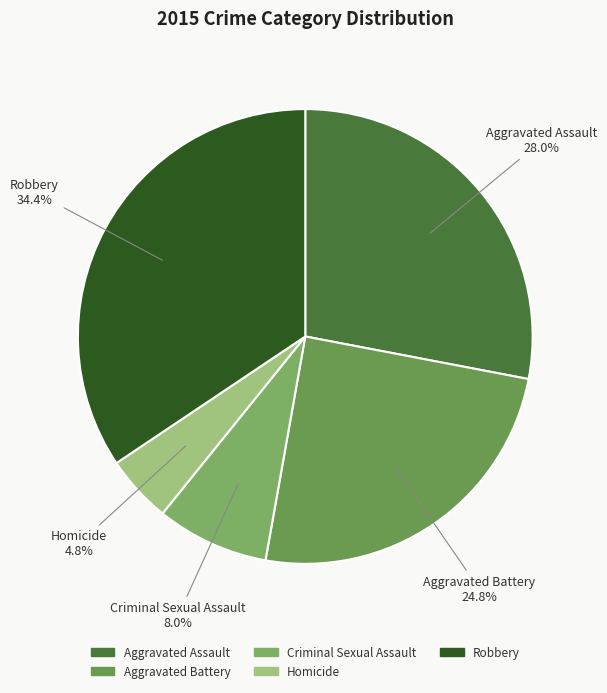

What portion of the pie excludes Aggravated Battery?

75.2%